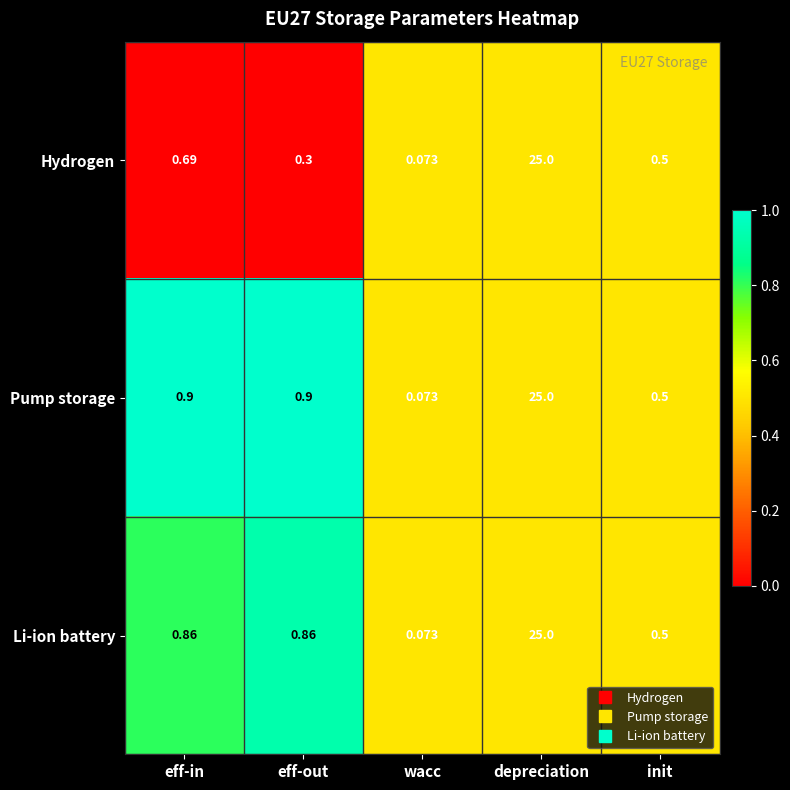

Which series has the largest total across all categories?

Pump storage